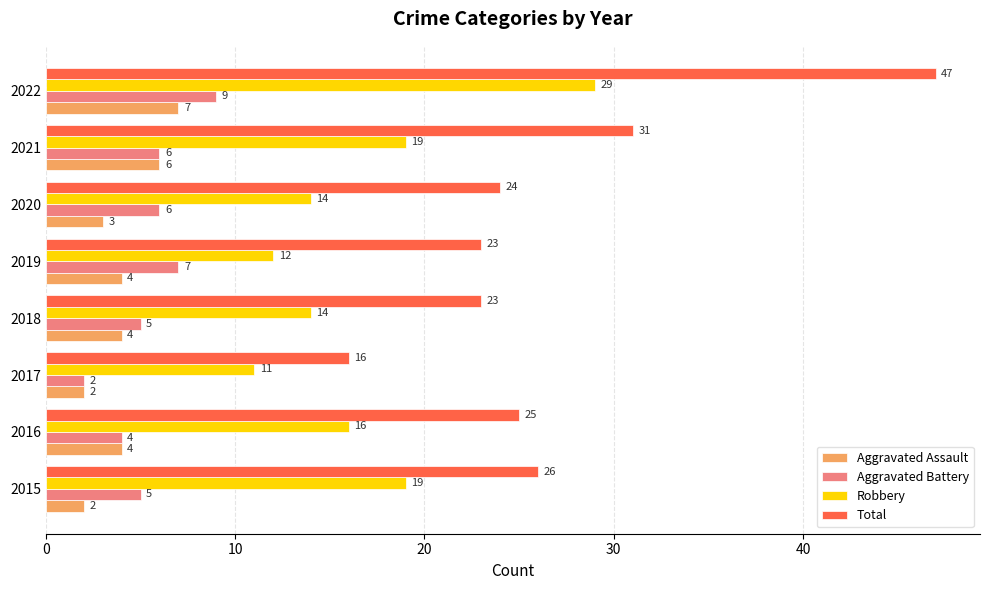

True or false: Total has a value of 8 at 2015.

False